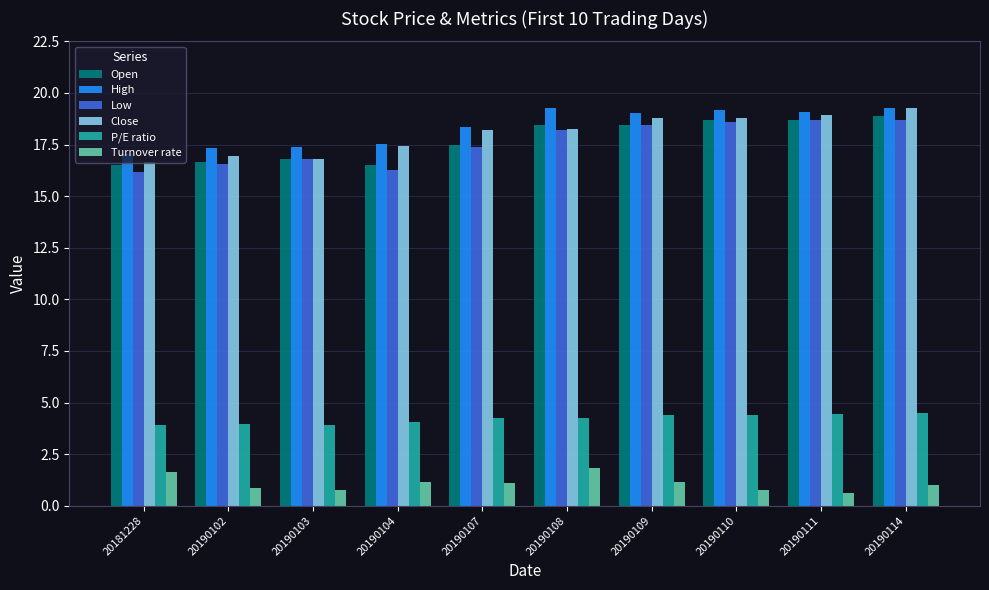

Does the chart contain stacked bars?

No